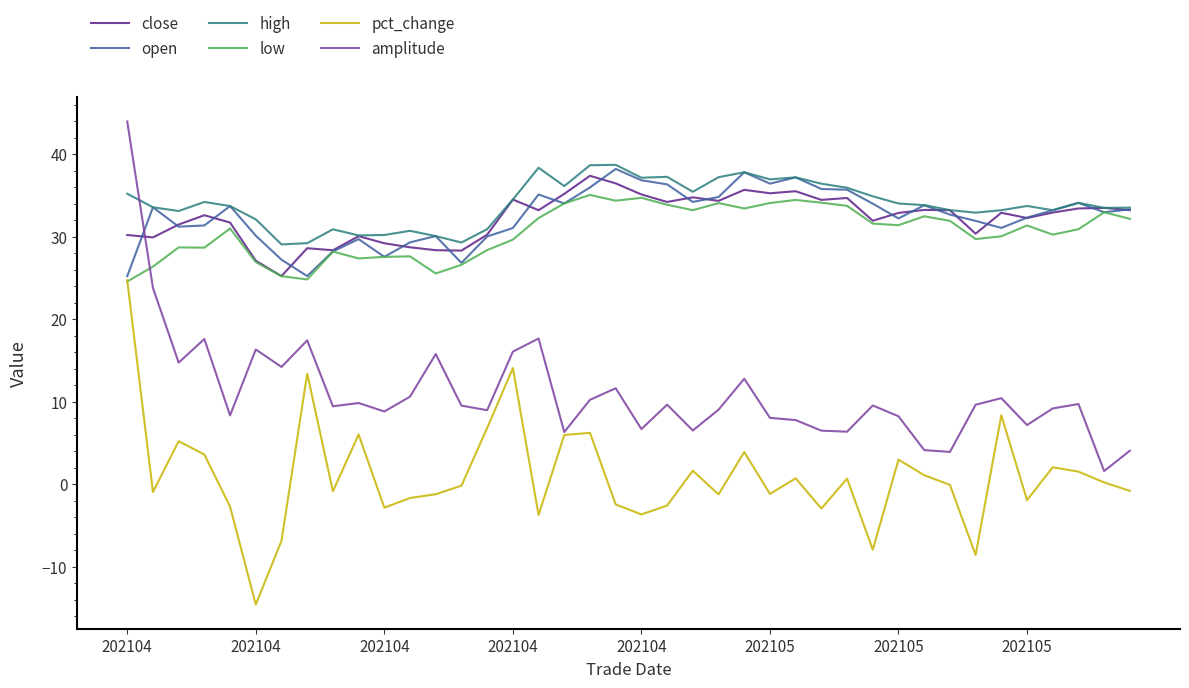

What is the maximum value shown in the chart?

44.0